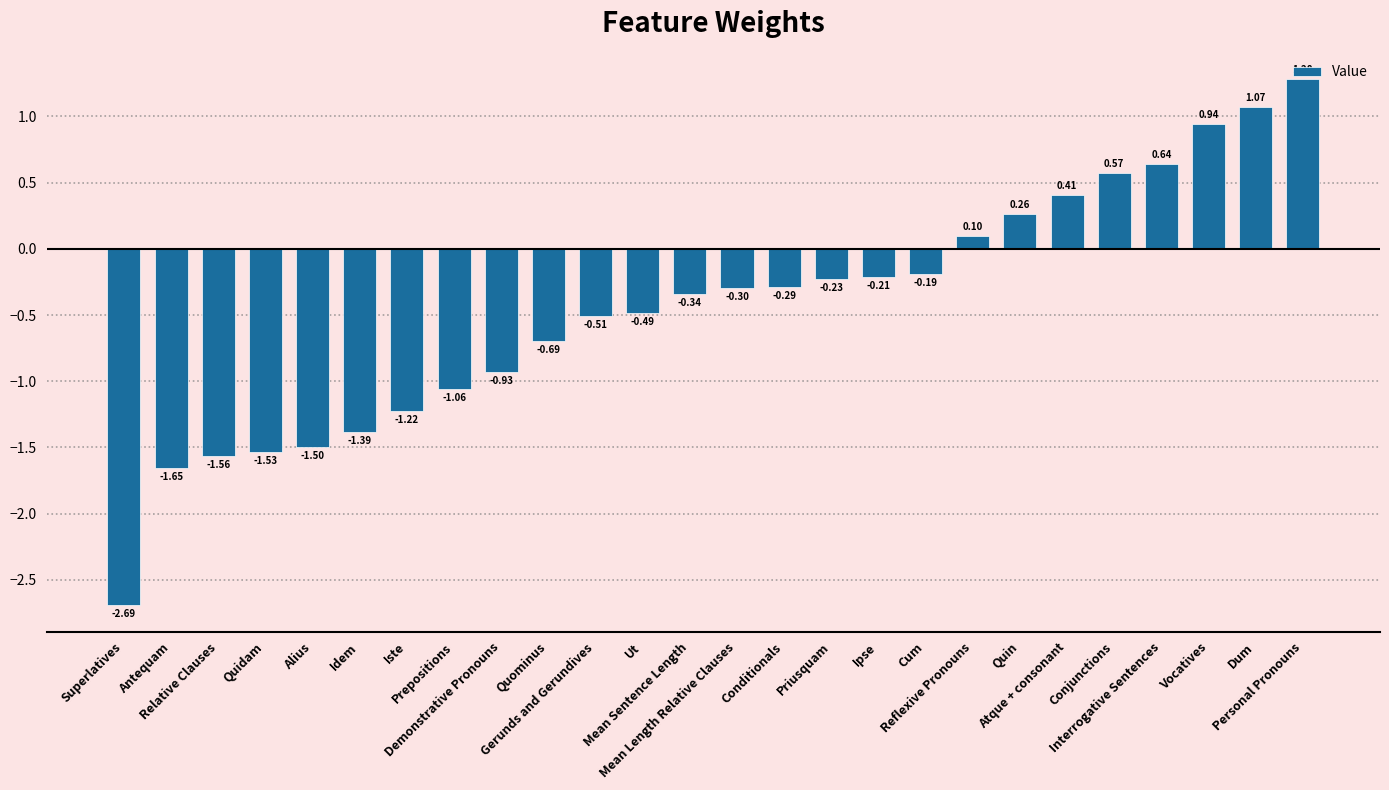

What is the average value?

-0.4